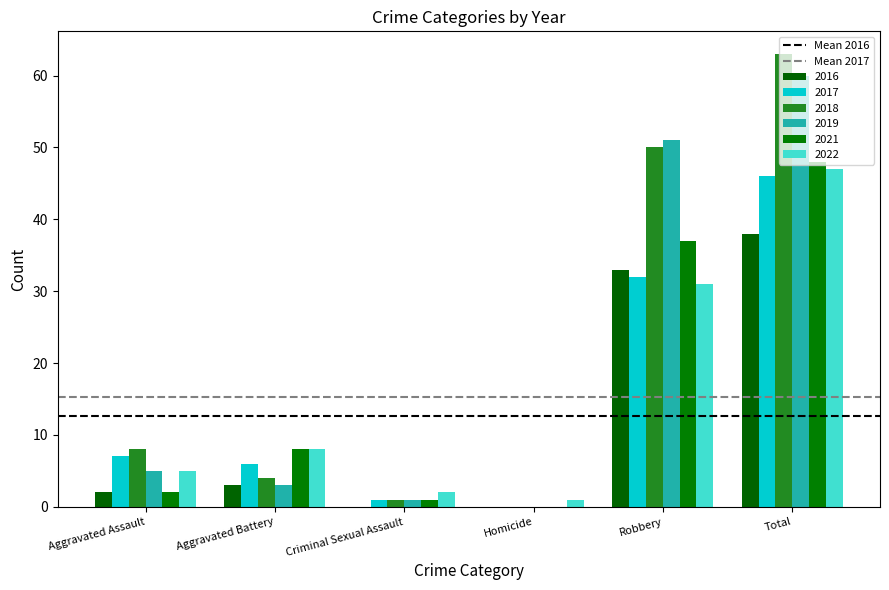

How many data points does each series have?

6